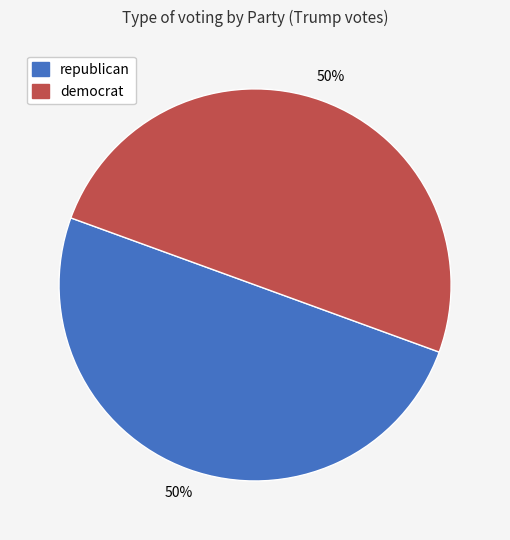

To the nearest percent, what portion does democrat represent?

50%